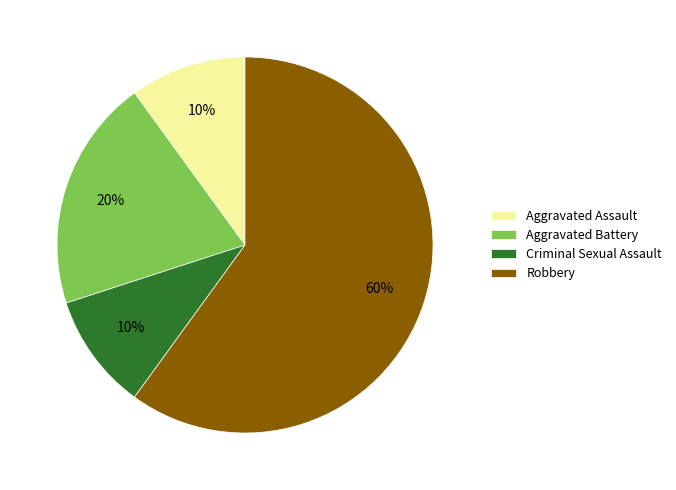

The Aggravated Assault slice represents 19% of the pie. True or false?

False